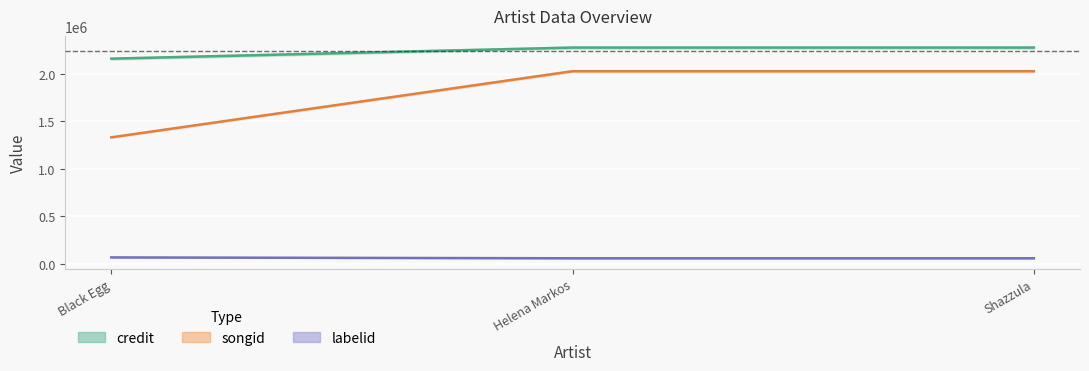

Is the value of songid at Shazzula greater than the value of labelid at Helena Markos?

Yes